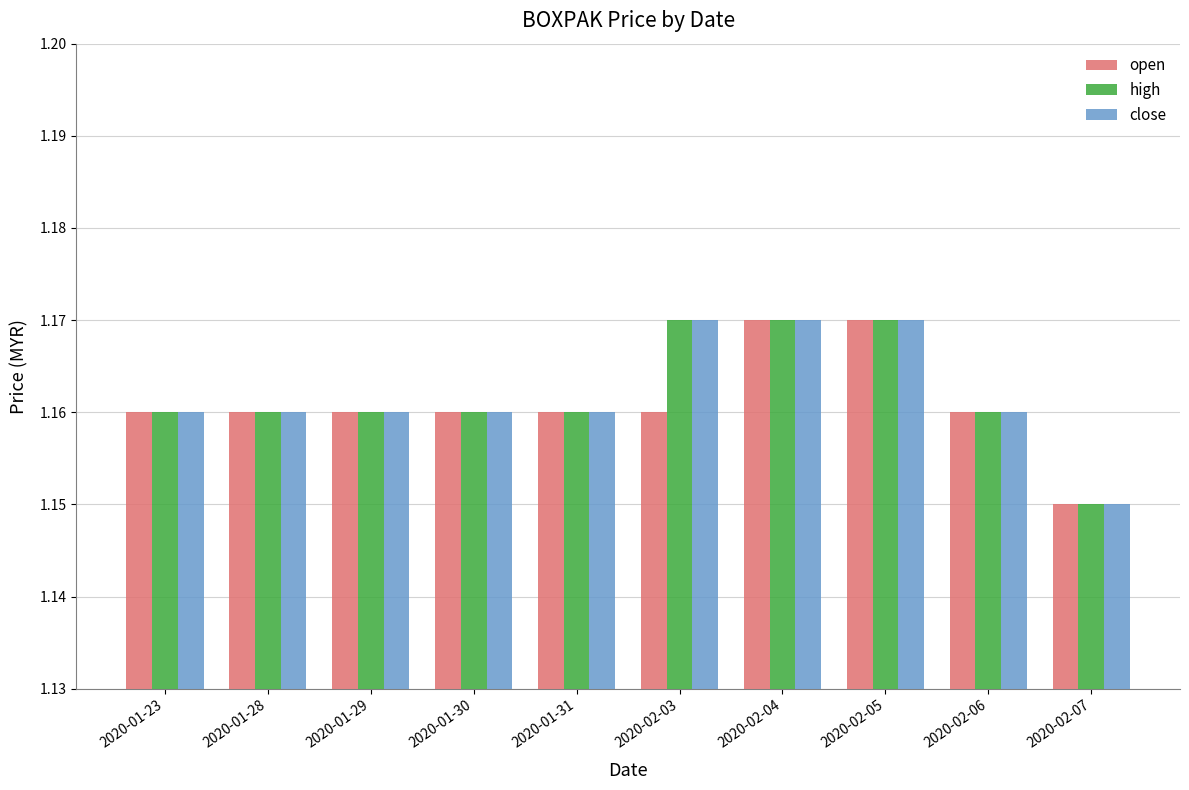

Is the value of open at 2020-01-30 greater than the value of close at 2020-02-07?

Yes